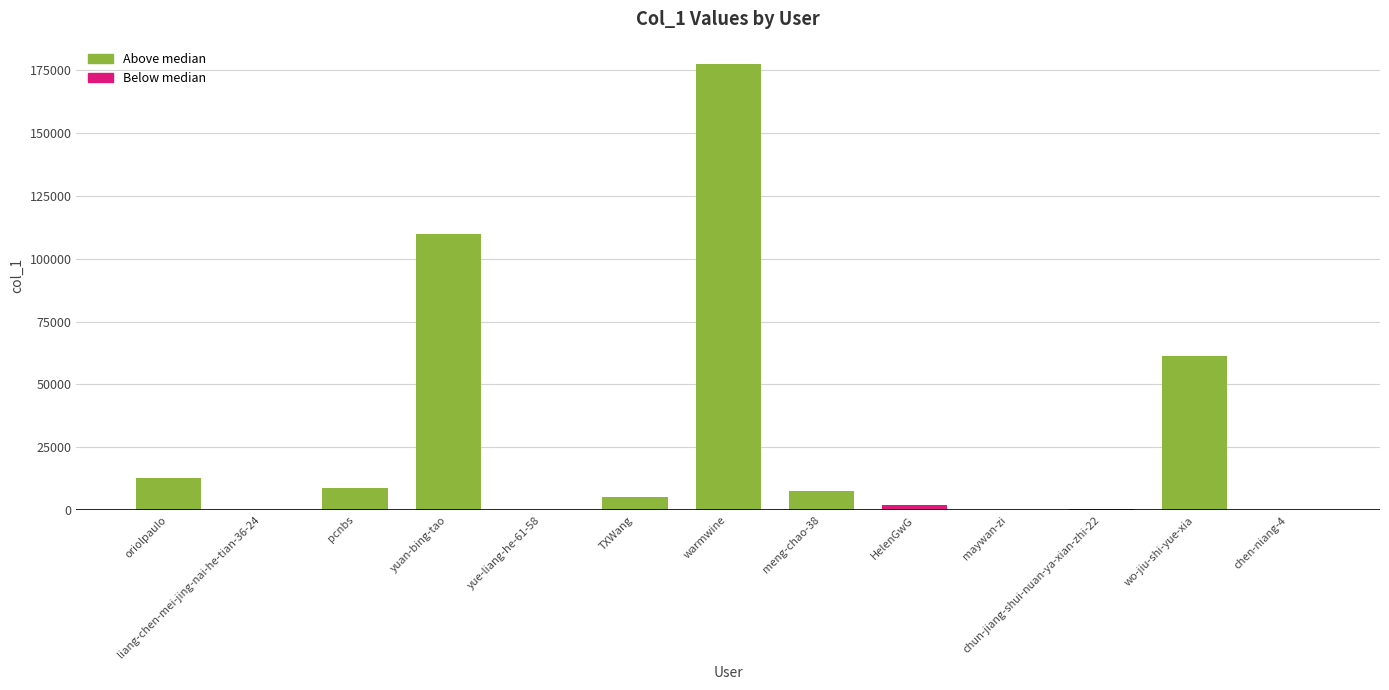

What is the greatest value displayed?

177346